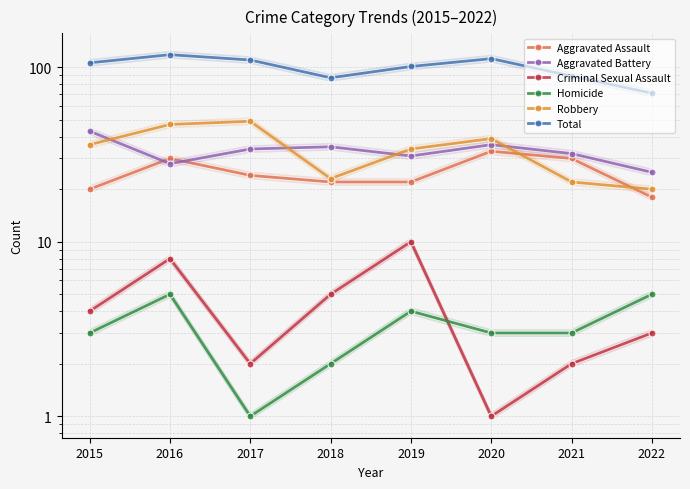

What is the minimum value for Total?

71